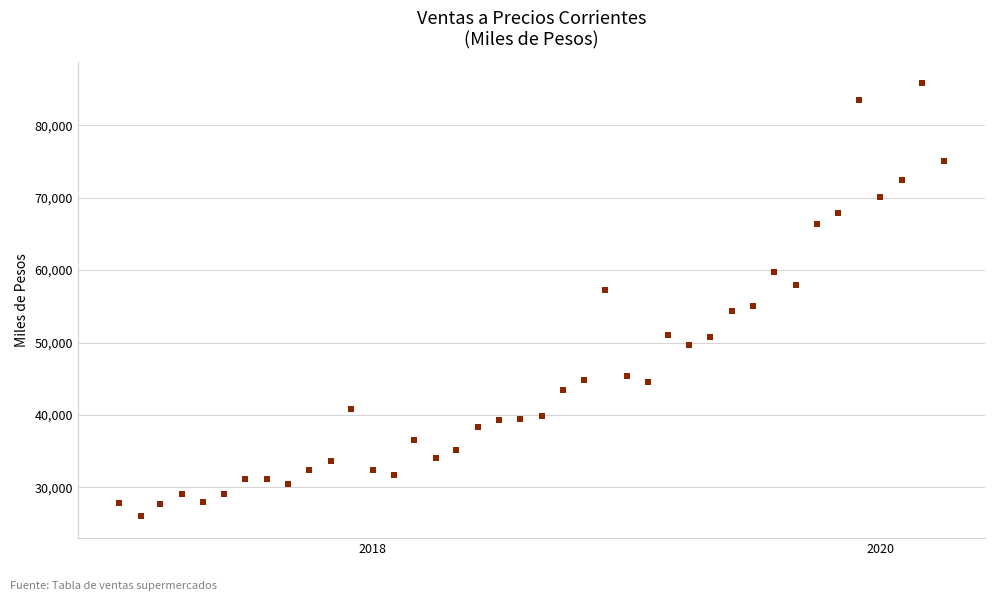

What is the range of Y values (max minus min)?

59783.8